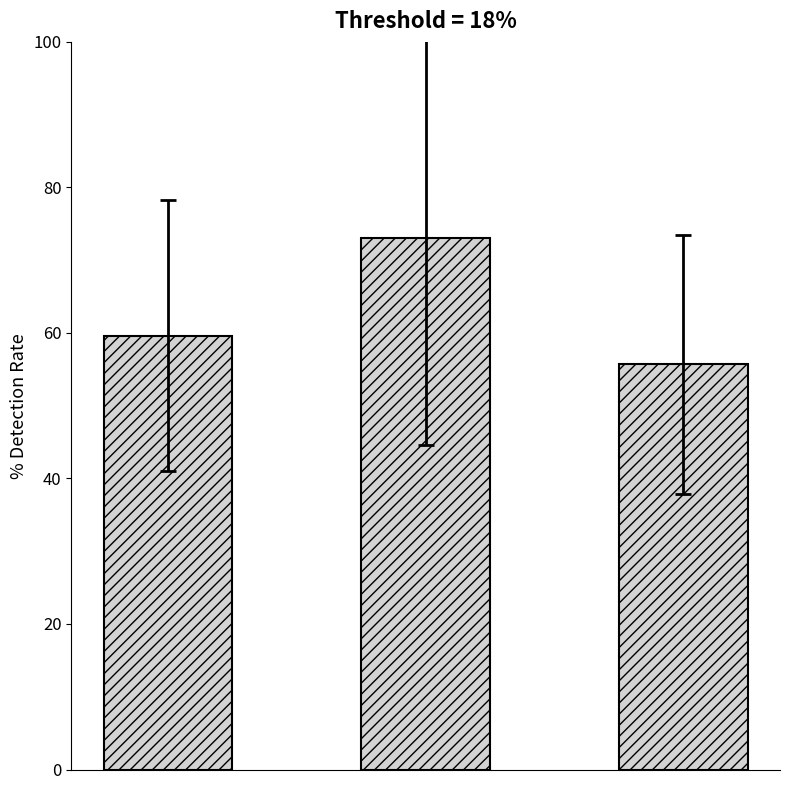

Reading left to right, what are all the values shown in this chart?

59.6	73.1	55.7